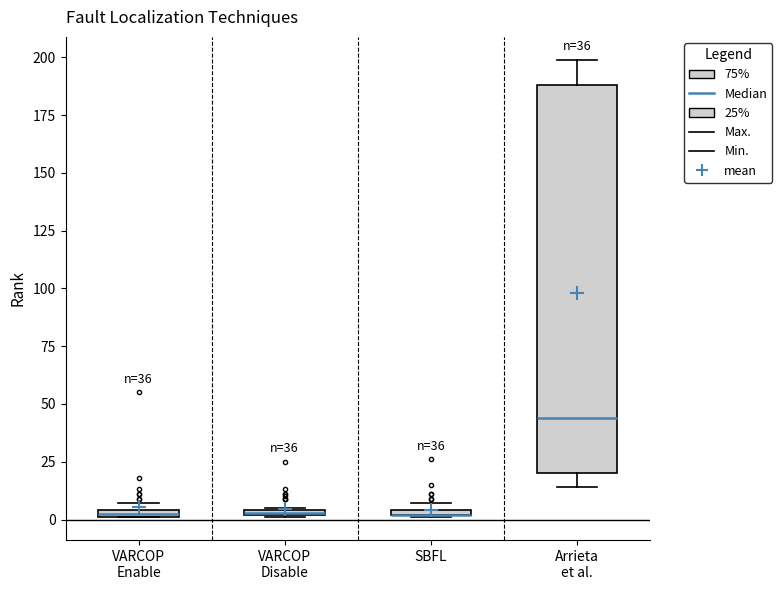

Which box is the tallest, from its lower edge to its upper edge?

Arrieta et al.